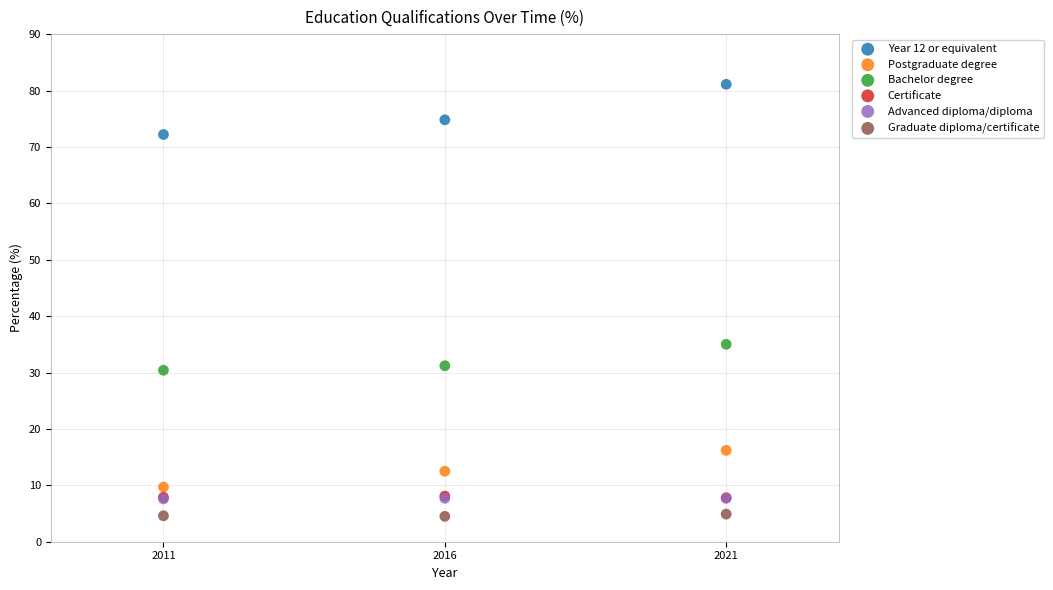

What are all the series names shown in the legend?

Year 12 or equivalent, Postgraduate degree, Bachelor degree, Certificate, Advanced diploma/diploma, Graduate diploma/certificate